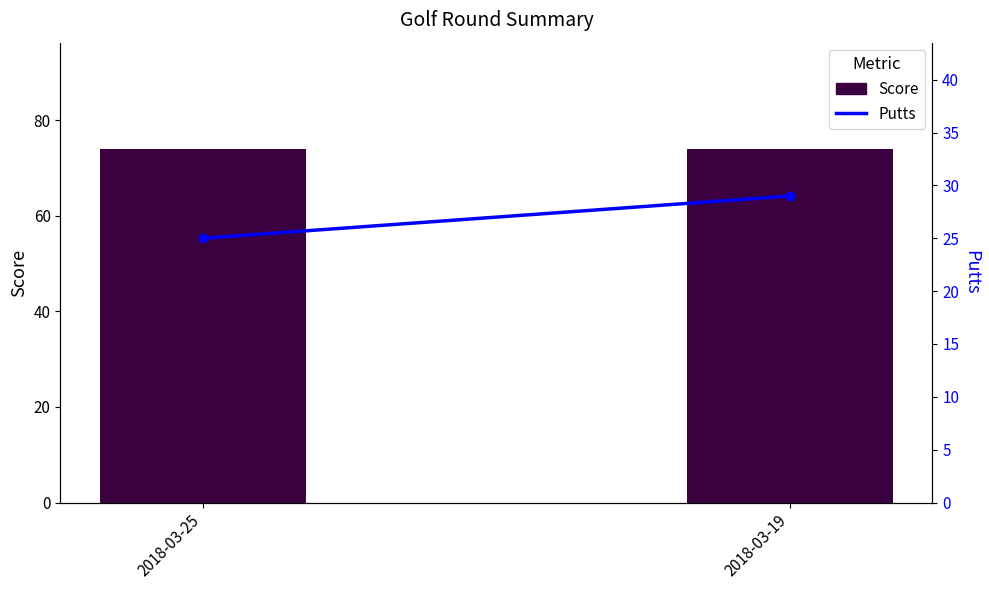

The value of Putts at 2018-03-19 is 29. True or false?

True